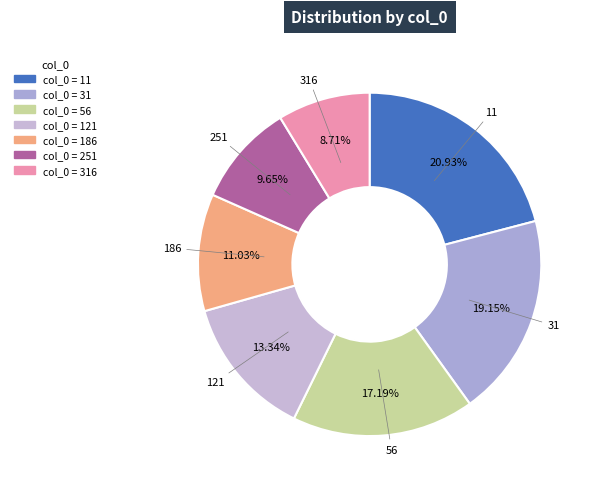

To the nearest percent, what is the difference between the largest and smallest slice percentages?

12%